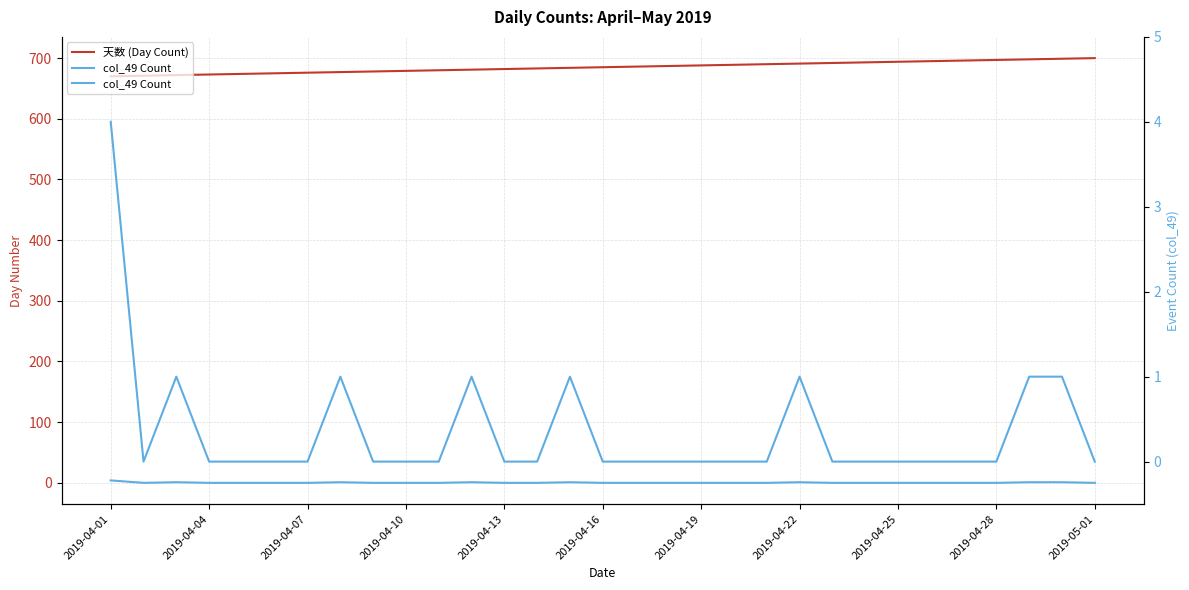

Which series changed the most between 13 and 19?

天数 (Day Count)